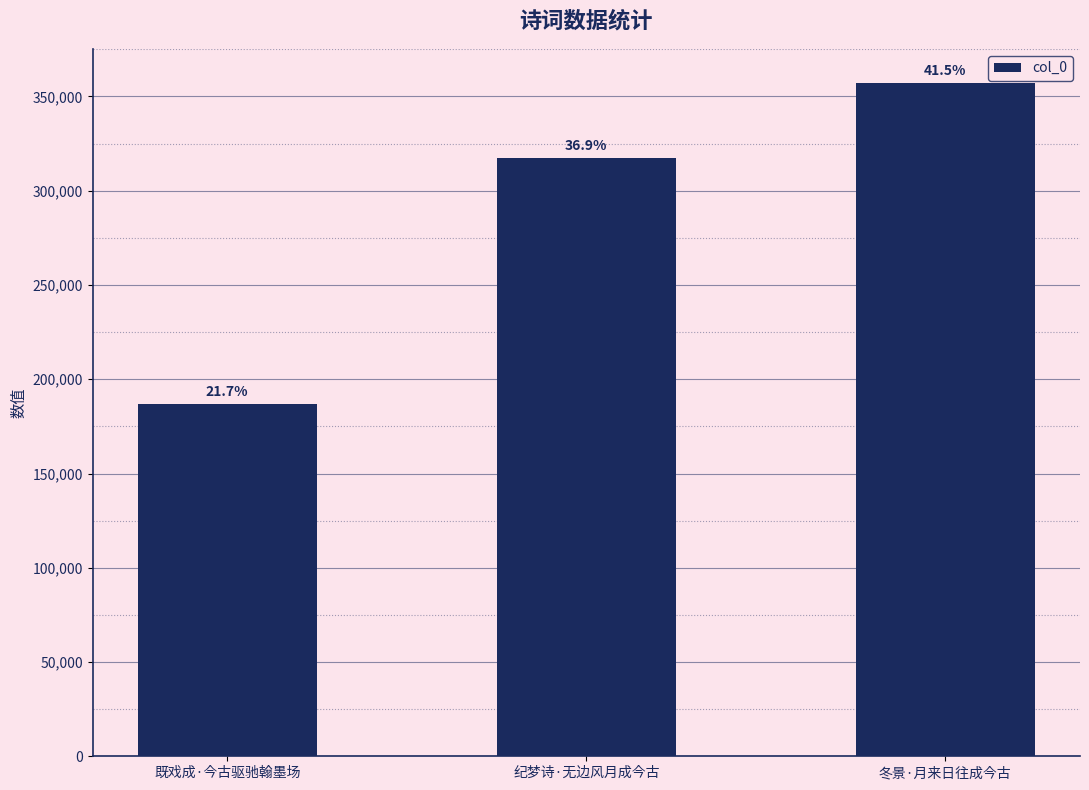

What is the ratio of the value at 既戏成·今古驱驰翰墨场 to the value at 纪梦诗·无边风月成今古?

0.6